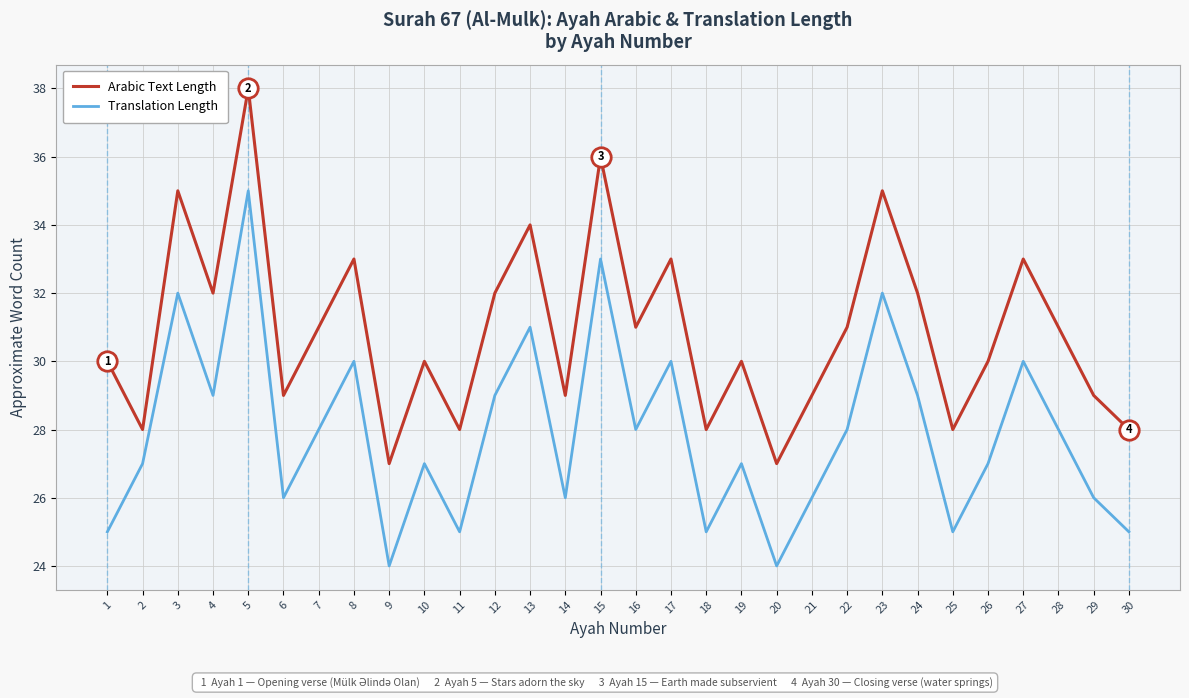

At which category does Translation Length reach its first local valley?

4